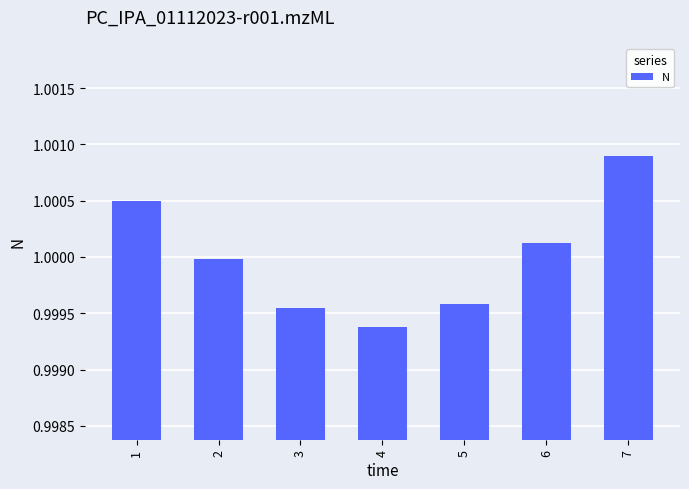

What is the sum of the values at 5 and 6?

2.0